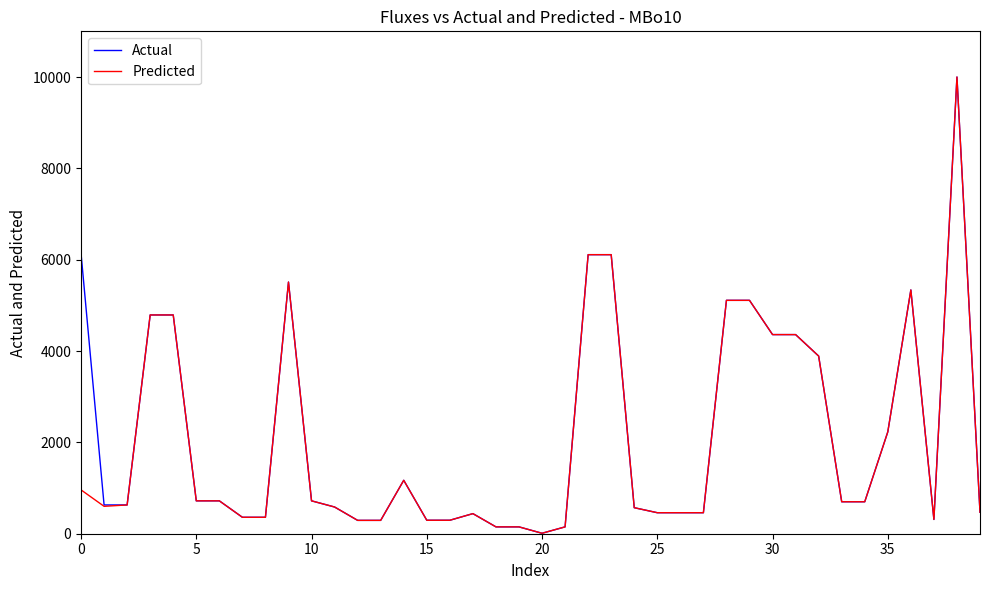

What is the maximum value shown in the chart?

10000.0